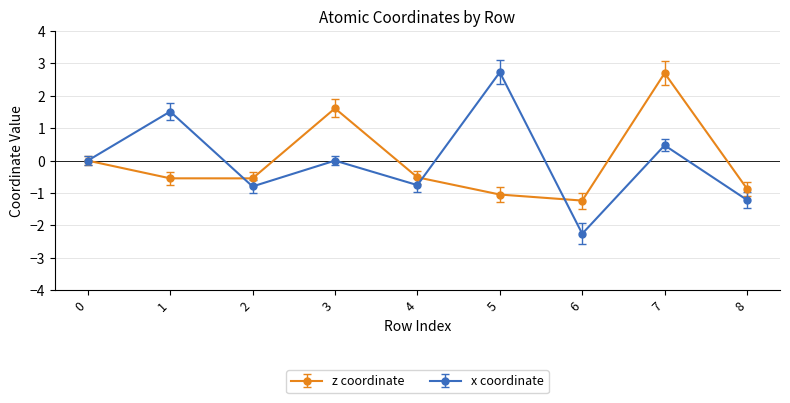

Is it true that x coordinate equals 0.0 at 3?

True